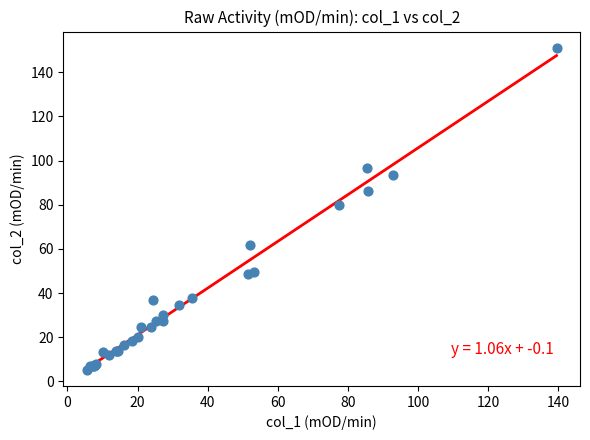

What Y value in the scatter plot is closest to 78?

79.7